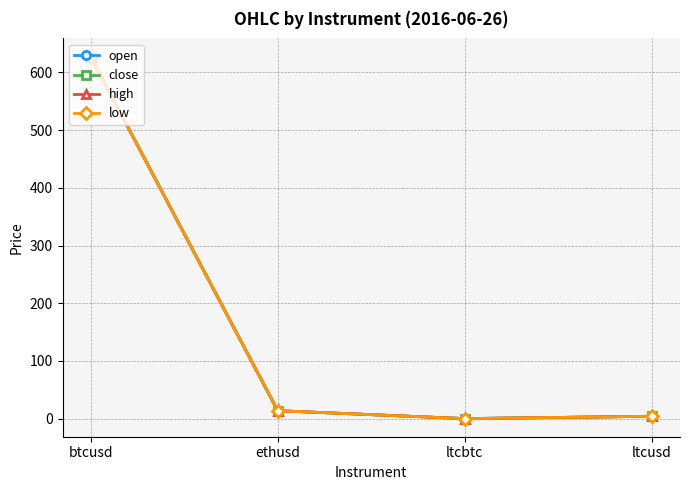

Does the chart have visible grid lines?

Yes